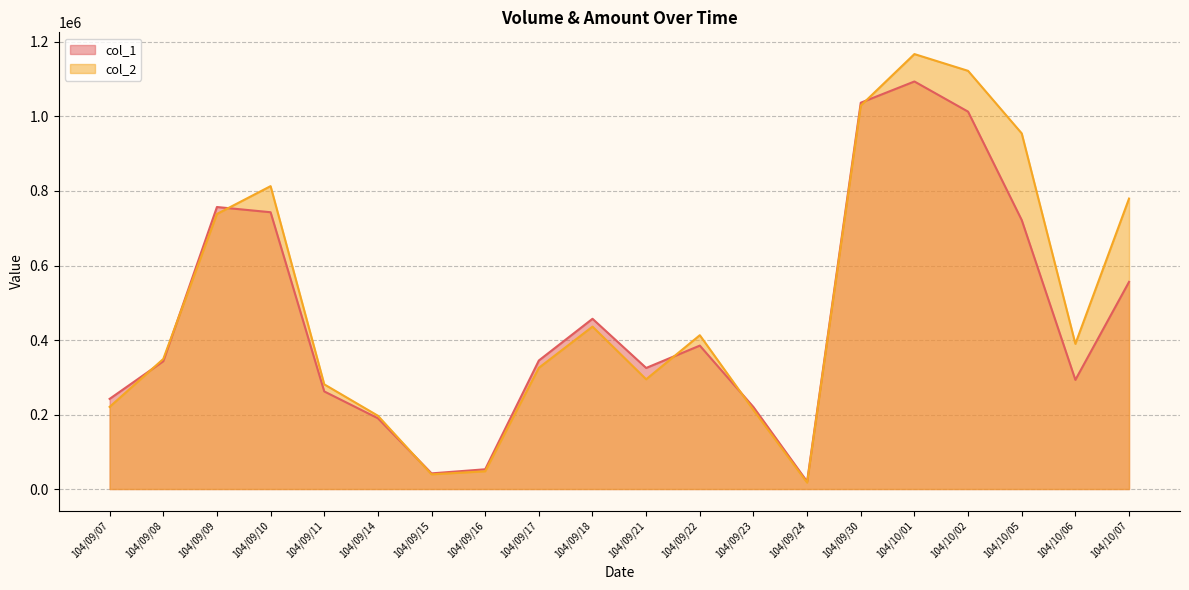

At which category is the sum across all series the highest?

104/10/01